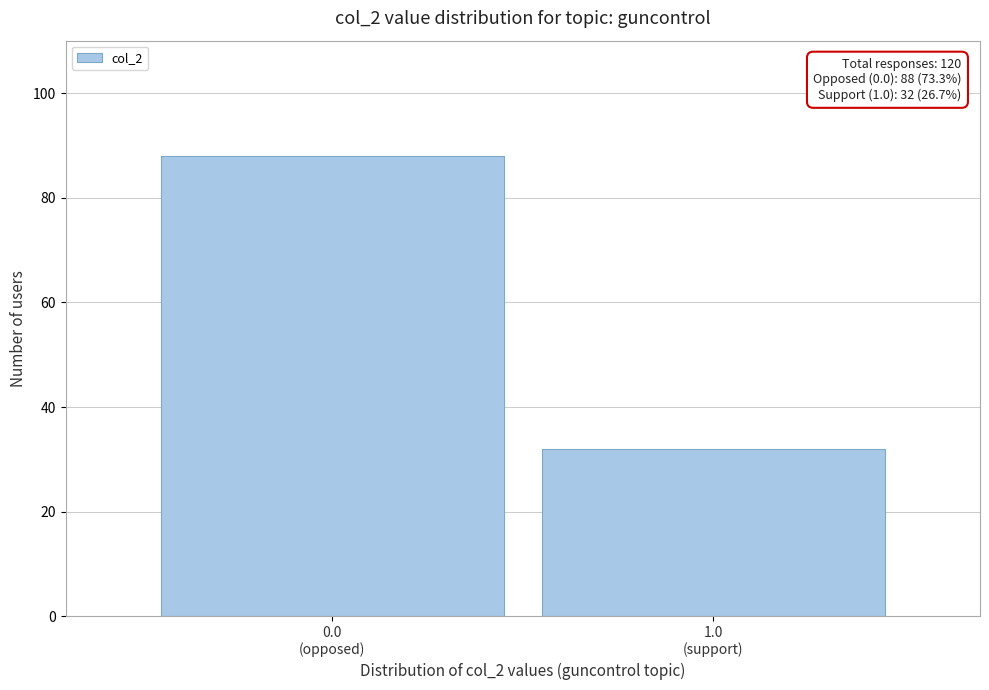

Reading left to right, transcribe all the data shown in this chart.

88	32